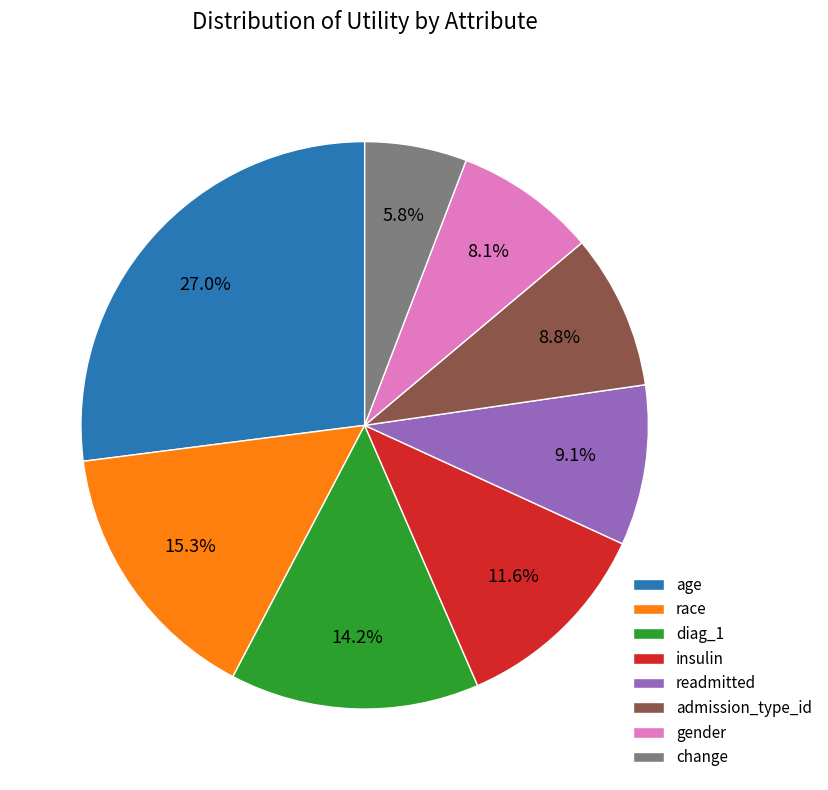

Which slice is the largest?

age